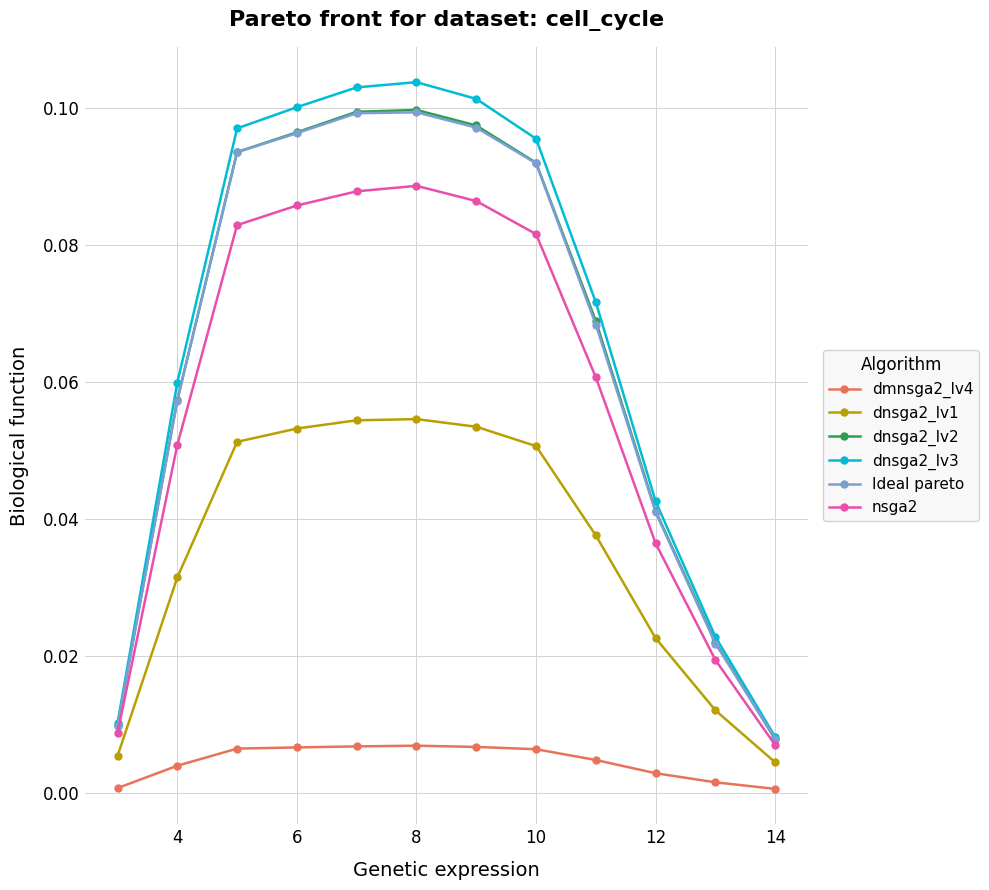

True or false: dmnsga2_lv4 has more than 0 interior local peaks.

True